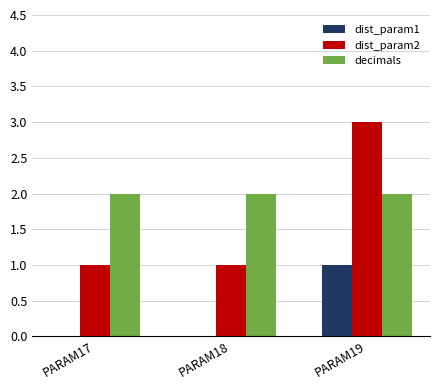

What is the total value across all series at PARAM19?

6